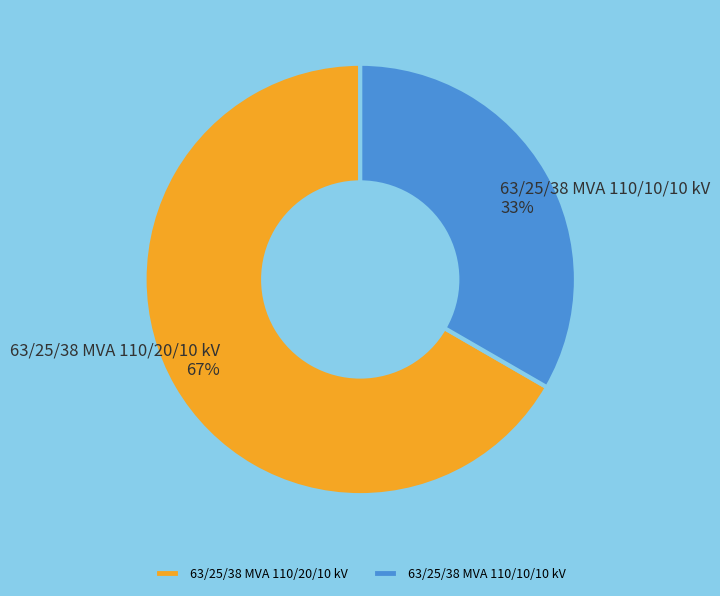

How many slices are in this pie chart?

2